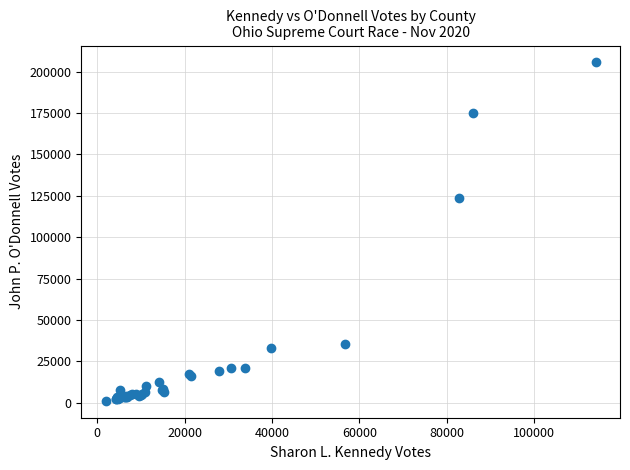

What Y value in the scatter plot is closest to 103355?

123485